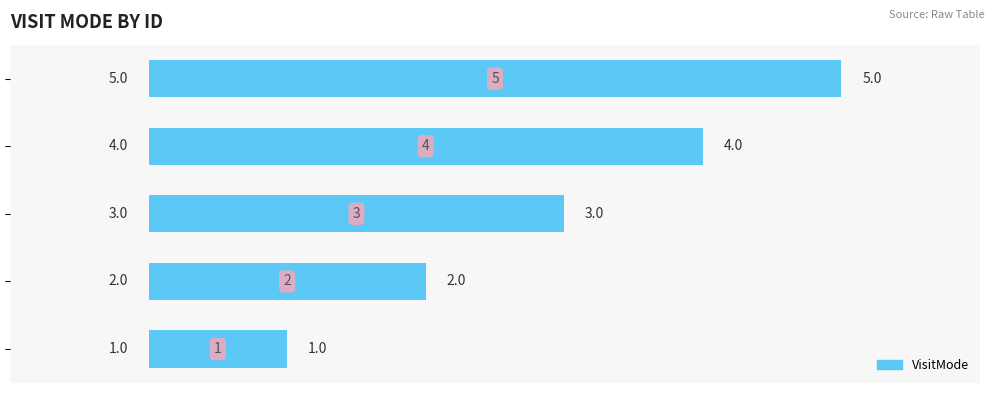

What is the maximum value shown in the chart?

5